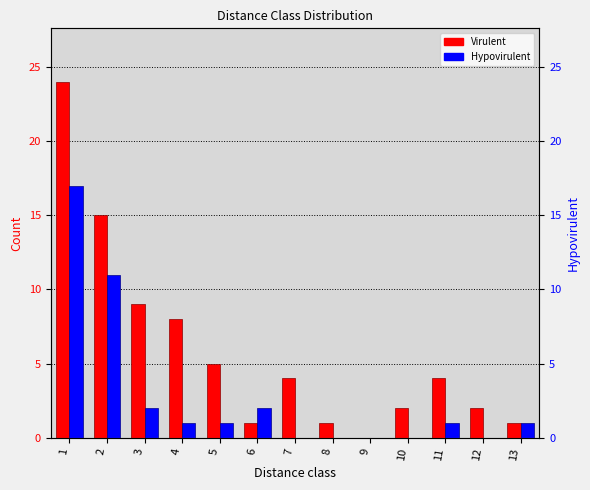

How many data points in Hypovirulent are above 1?

4